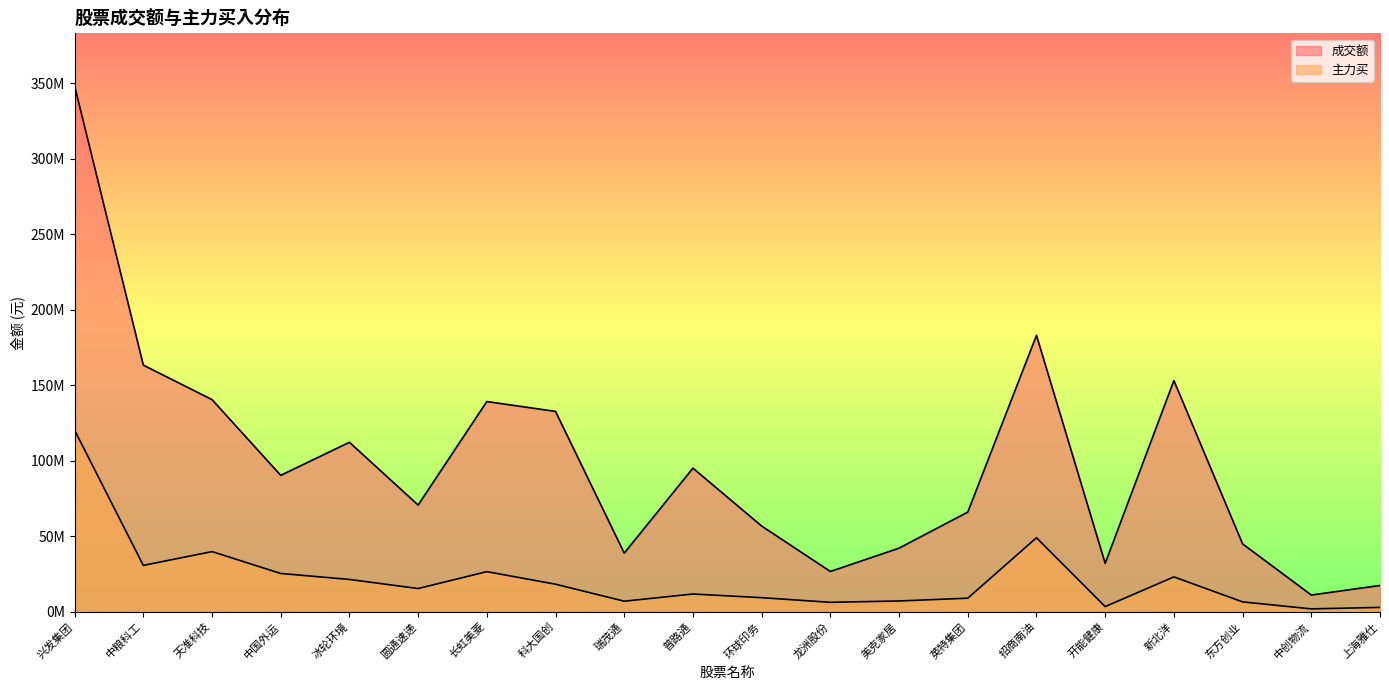

List the labels in order of 成交额 value, largest first.

兴发集团, 招商南油, 中粮科工, 新北洋, 天准科技, 长虹美菱, 科大国创, 冰轮环境, 普路通, 中国外运, 圆通速递, 英特集团, 环球印务, 东方创业, 美克家居, 瑞茂通, 开能健康, 龙洲股份, 上海雅仕, 中创物流